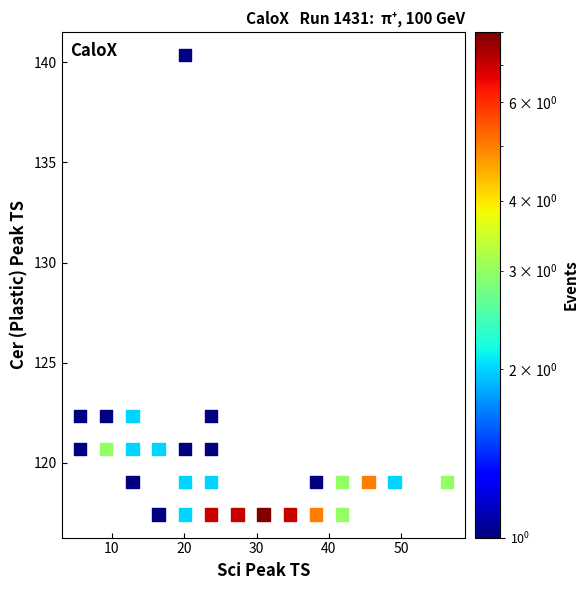

What is the range of X values (max minus min)?

50.7